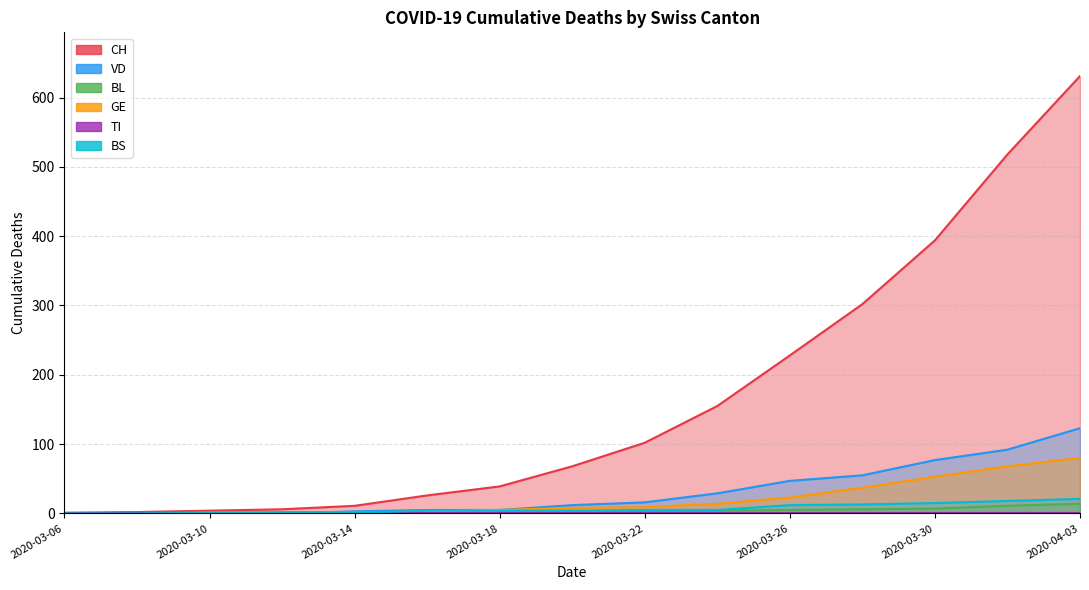

Which series has the largest range (max minus min)?

CH